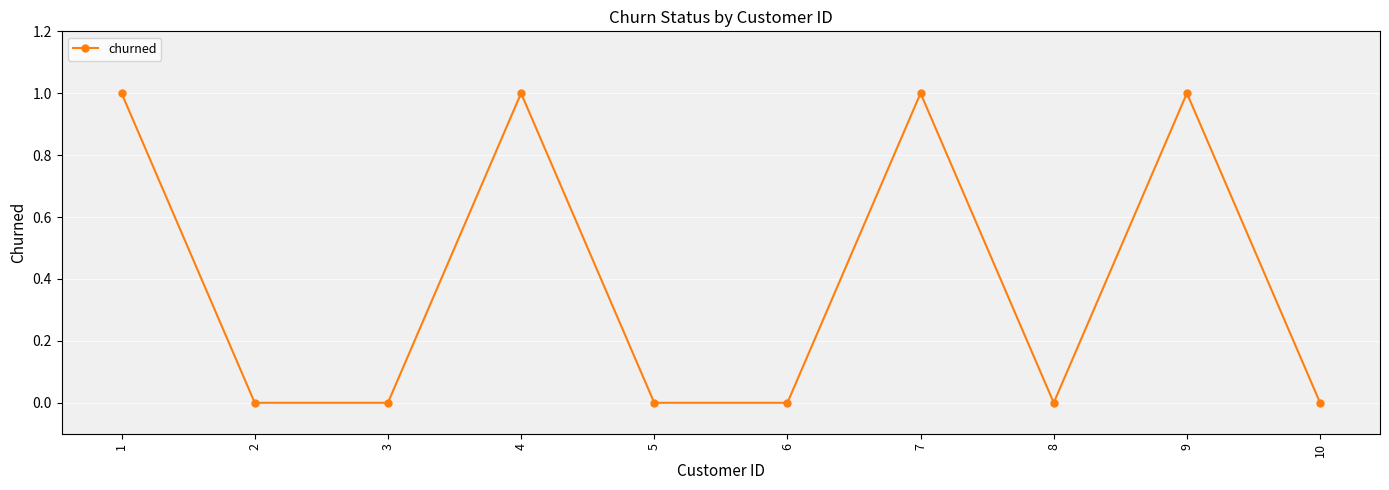

How many points are higher than both their immediate neighbors (excluding endpoints)?

3